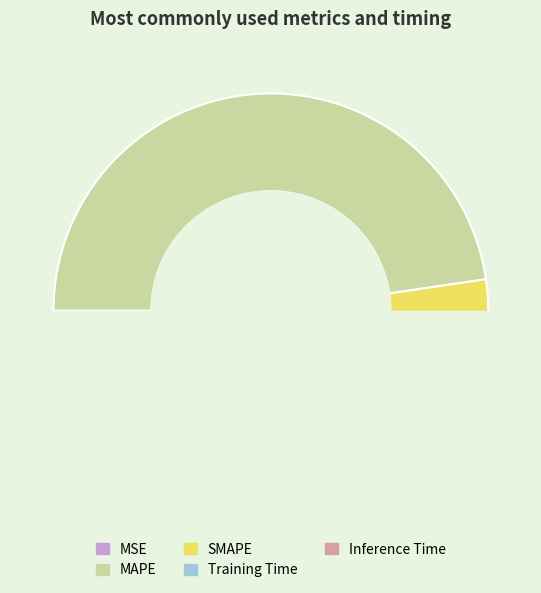

Is it true that Inference Time is 1% of the pie?

False